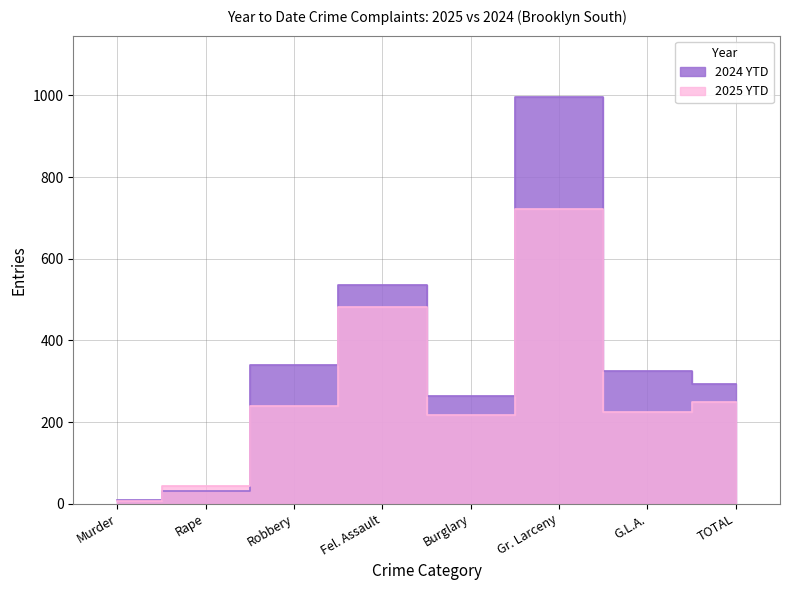

What are all the series names shown in the legend?

2025 YTD, 2024 YTD